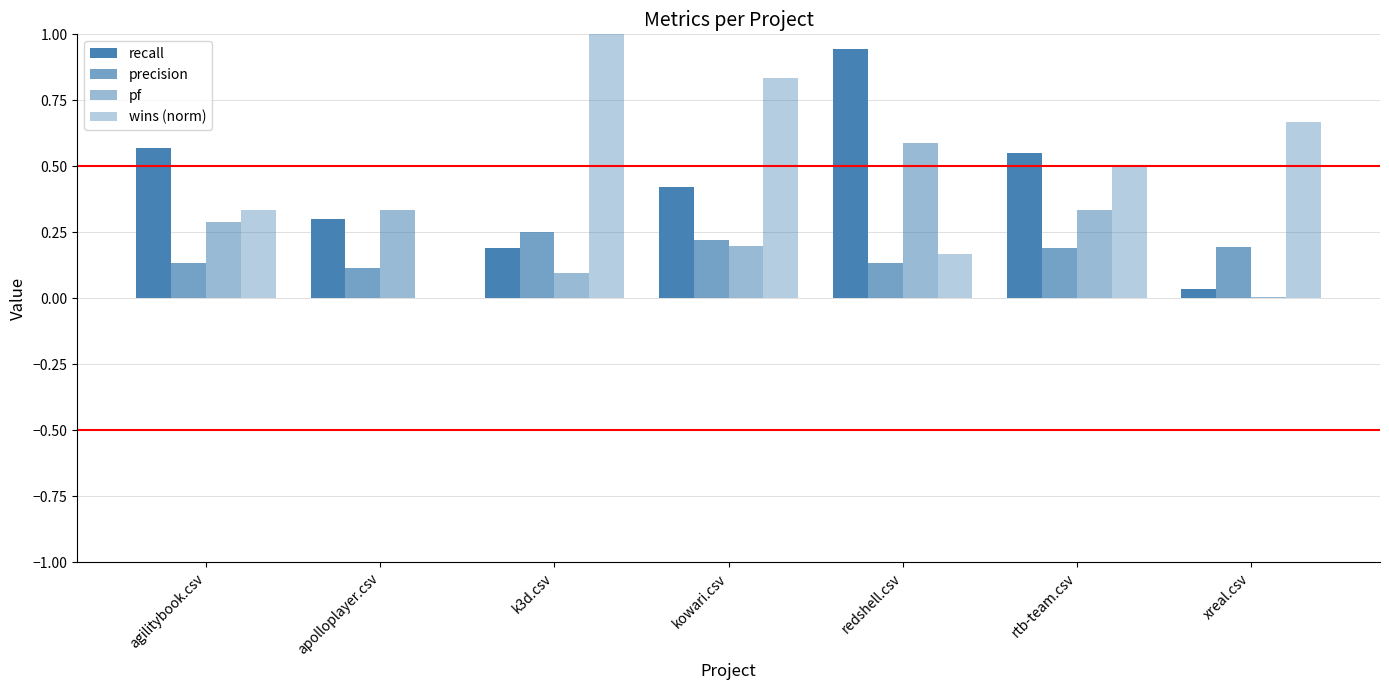

Reading left to right, list all the values displayed in this chart.

recall: agilitybook.csv=0.6	apolloplayer.csv=0.3	k3d.csv=0.2	kowari.csv=0.4	redshell.csv=0.9	rtb-team.csv=0.6	xreal.csv=0.0
precision: agilitybook.csv=0.1	apolloplayer.csv=0.1	k3d.csv=0.2	kowari.csv=0.2	redshell.csv=0.1	rtb-team.csv=0.2	xreal.csv=0.2
pf: agilitybook.csv=0.3	apolloplayer.csv=0.3	k3d.csv=0.1	kowari.csv=0.2	redshell.csv=0.6	rtb-team.csv=0.3	xreal.csv=0.0
wins (norm): agilitybook.csv=0.3	apolloplayer.csv=0.0	k3d.csv=1.0	kowari.csv=0.8	redshell.csv=0.2	rtb-team.csv=0.5	xreal.csv=0.7